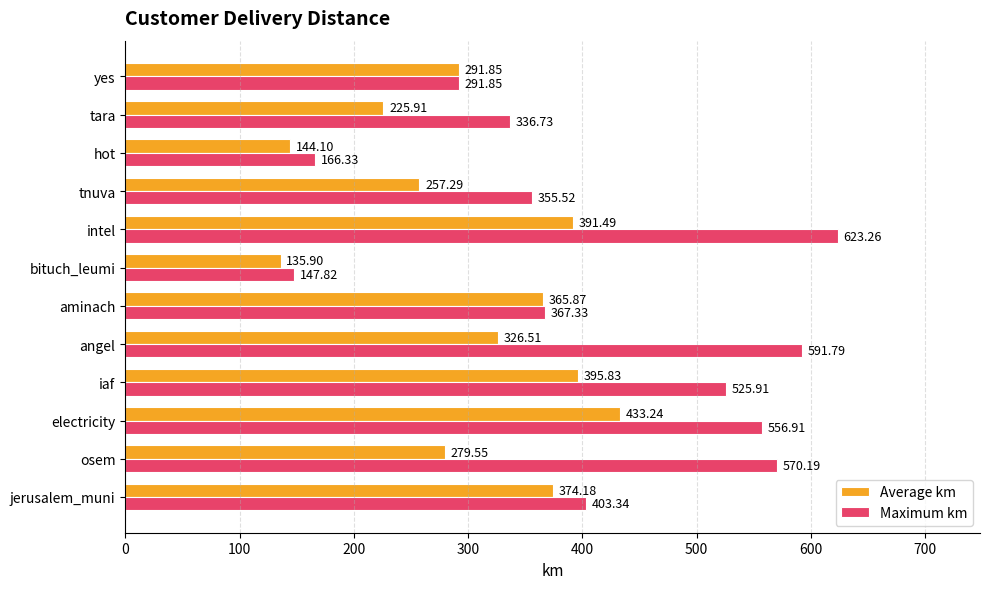

At which label does Maximum km reach its peak?

intel